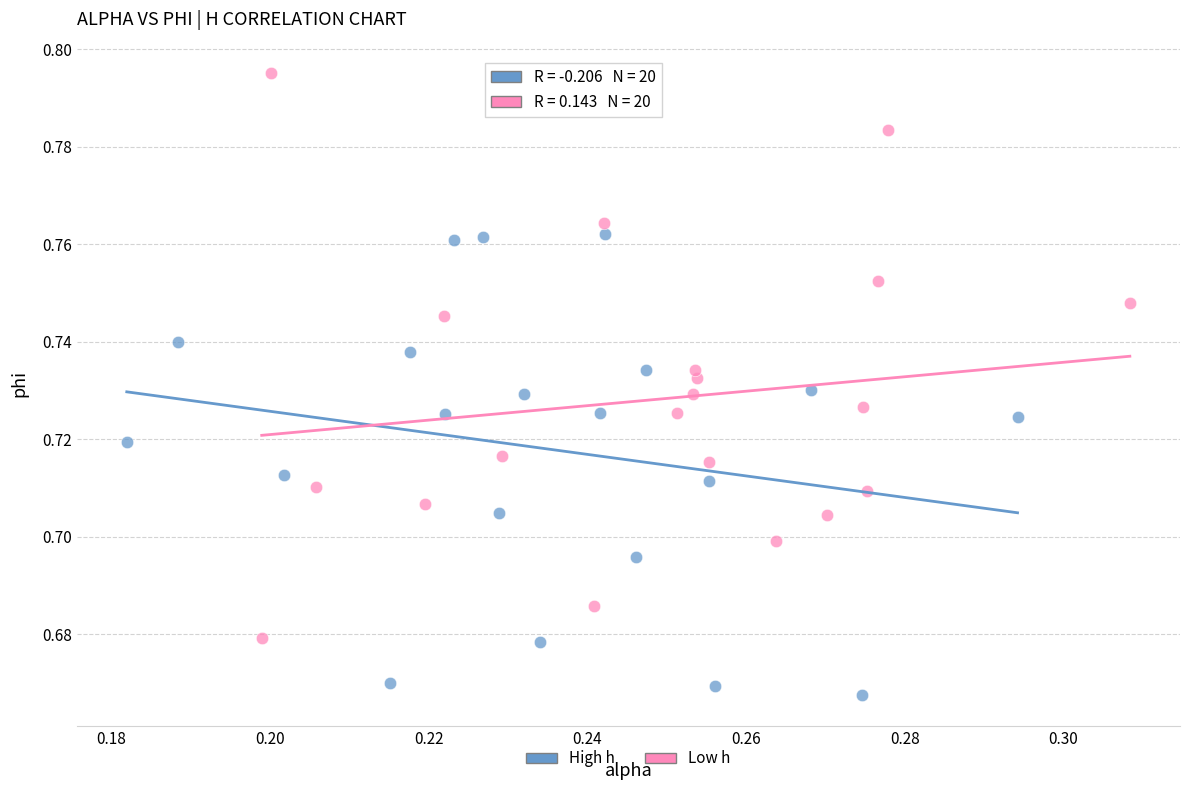

Which series reaches the minimum Y coordinate?

High h